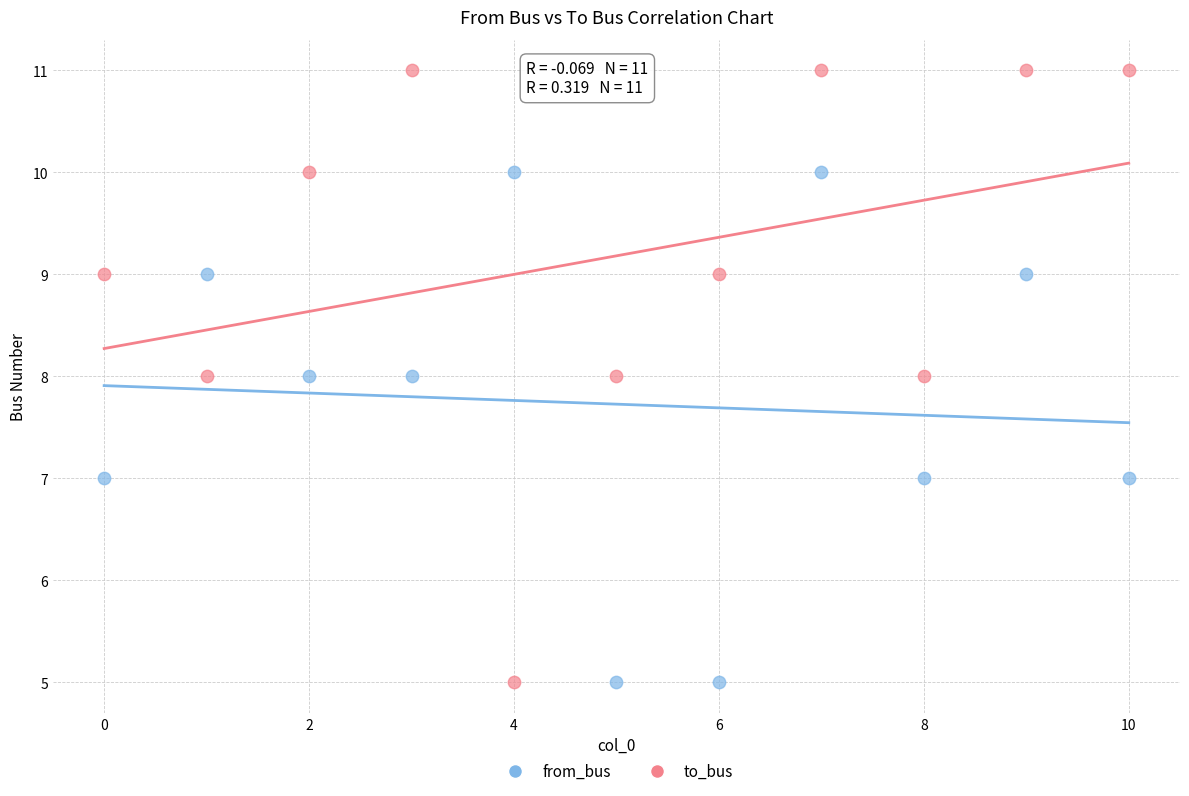

Which series reaches the maximum Y coordinate?

to_bus